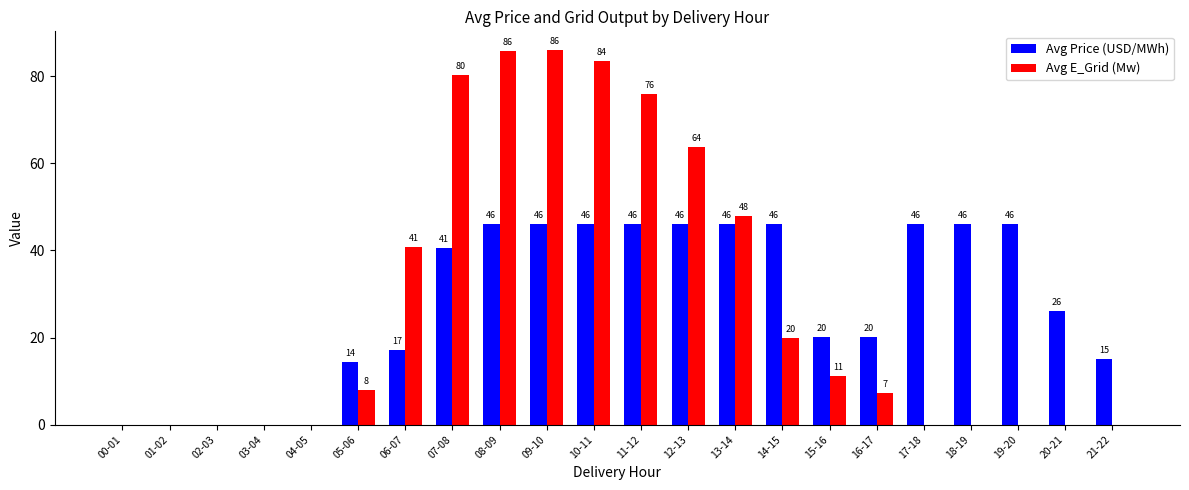

Which series changed the most between 01-02 and 07-08?

Avg E_Grid (Mw)